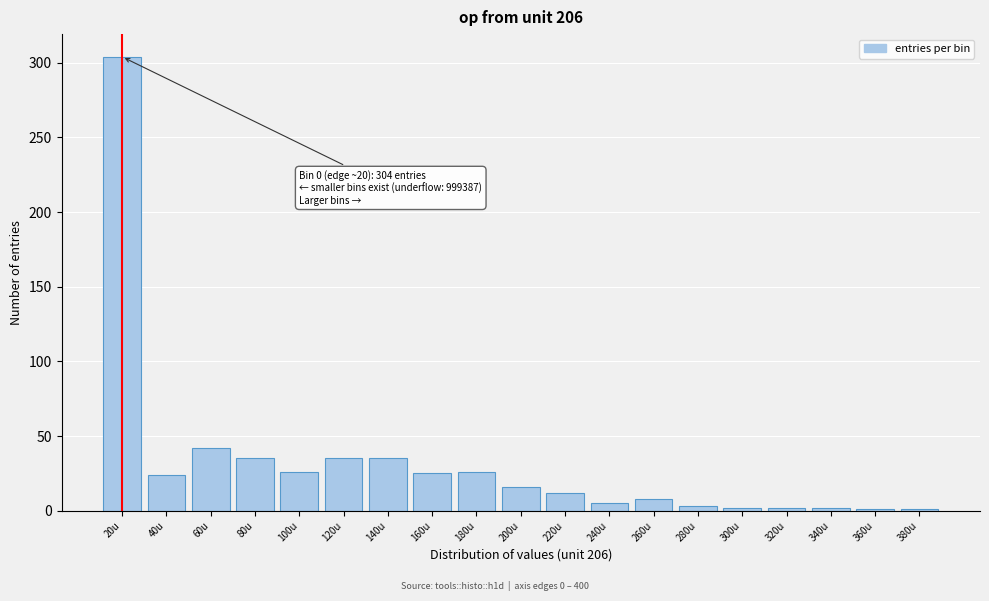

What is the difference between the values at 160u and 120u?

10